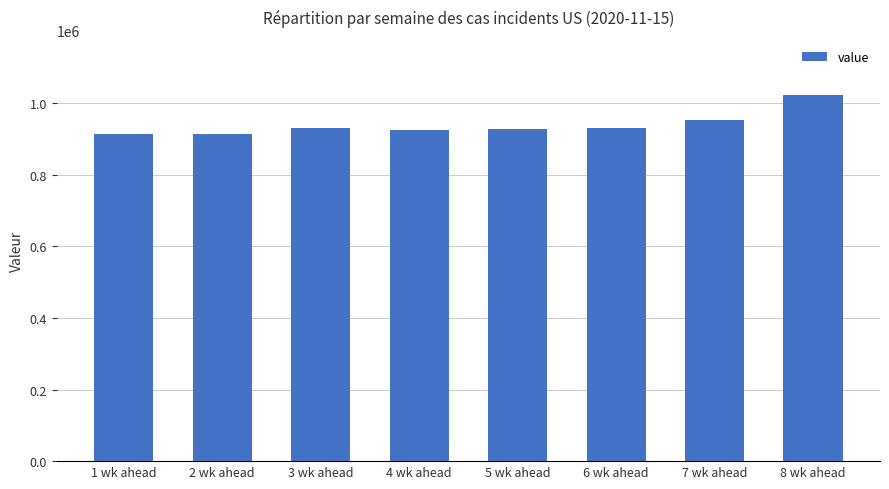

Which has a higher value, 2 wk ahead or 7 wk ahead?

7 wk ahead